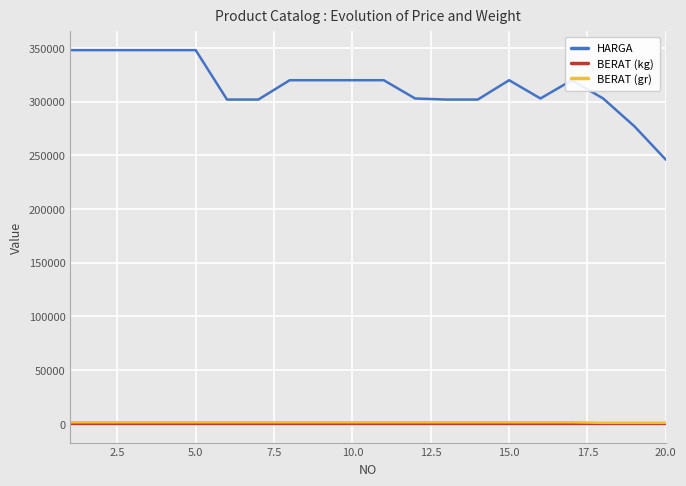

True or false: BERAT (gr) and HARGA intersect in this chart.

False